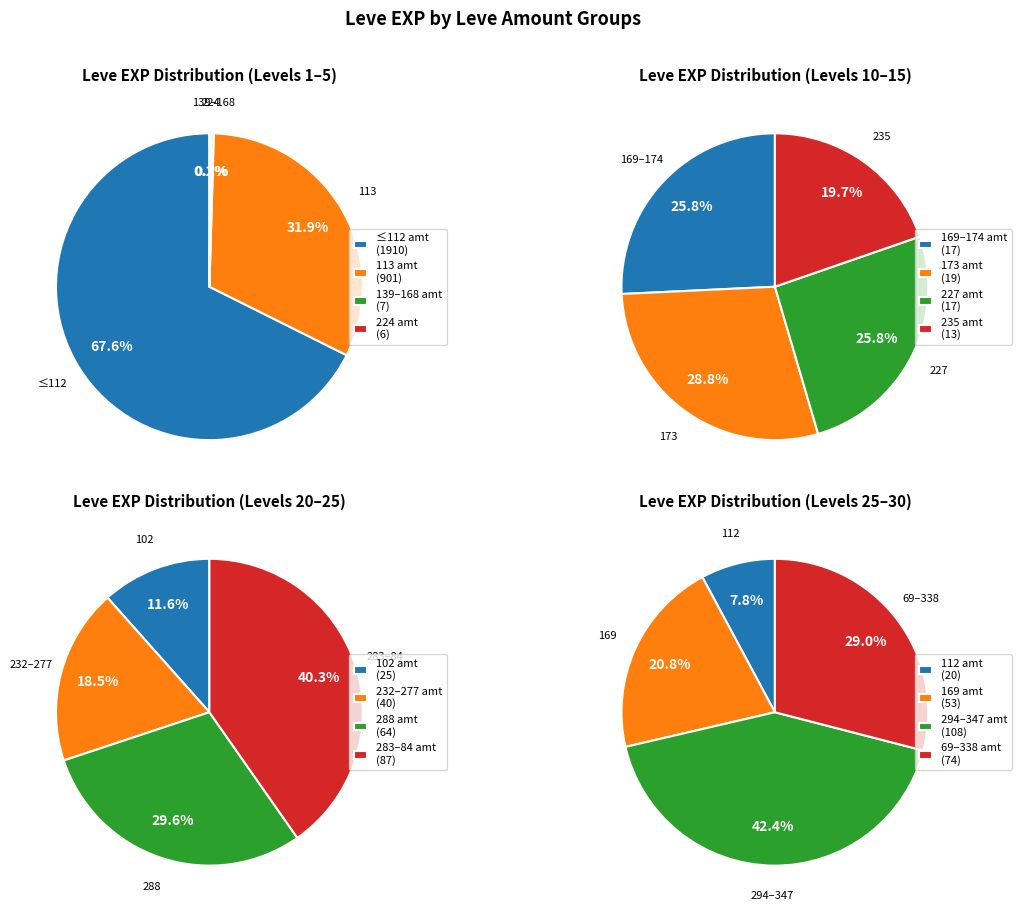

What is the total percentage of Leve Amount 3 and Leve Amount 1?

41.9%